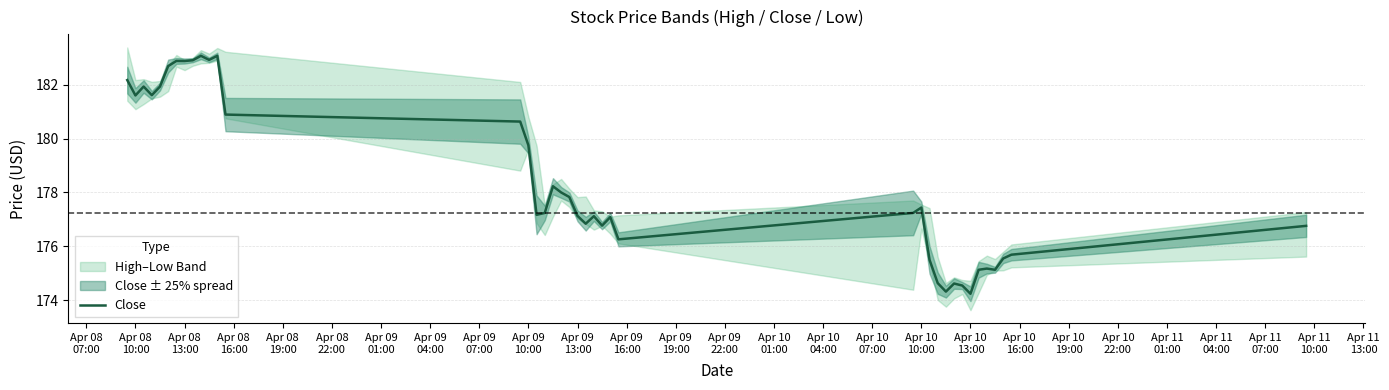

How many interior local valleys (lower than both neighbors) does the data have?

11